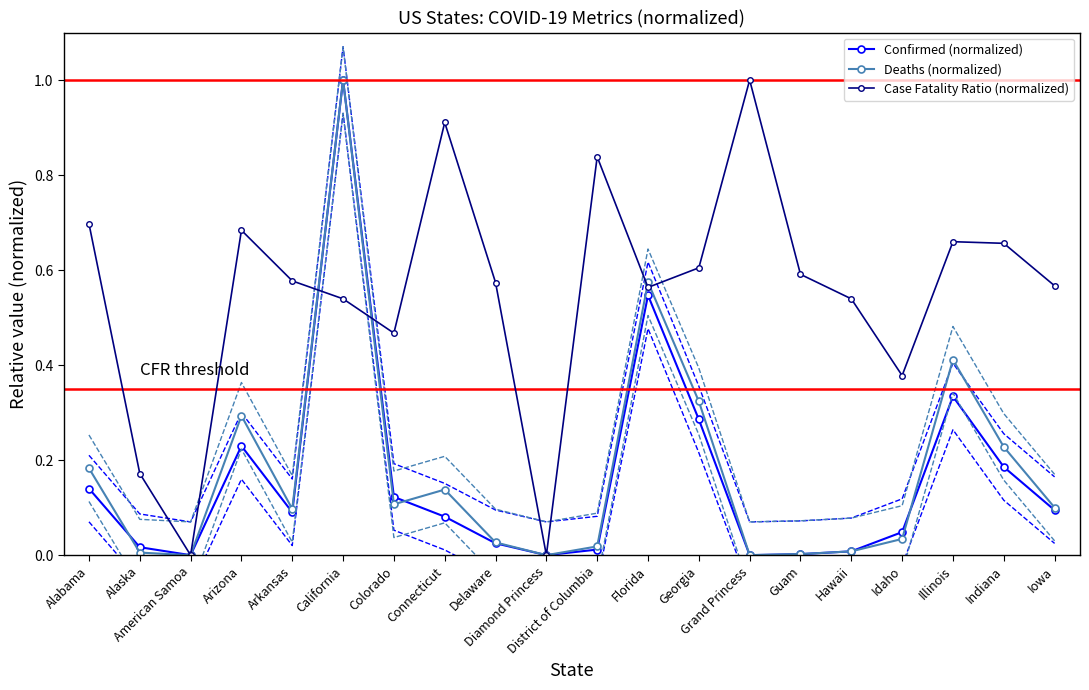

How many interior local peaks does the Case Fatality Ratio (normalized) series have?

5